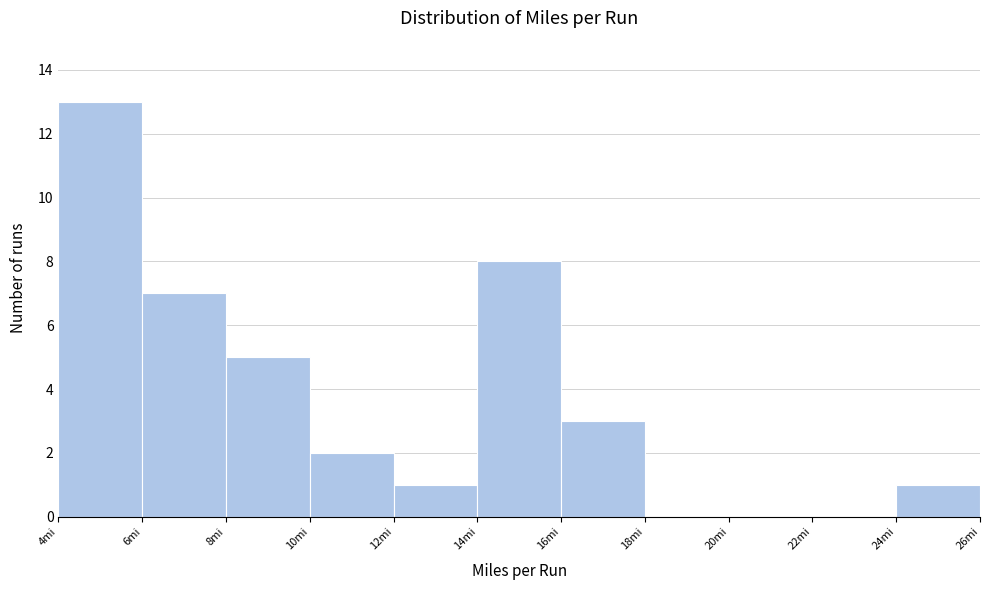

Reading left to right, list every bar in this chart as the range it spans on the x-axis followed by its height. The values are not printed on the chart, so give them approximately, as read against the axis.

4 to 6: 13
6 to 8: 7
8 to 10: 5
10 to 12: 2
12 to 14: 1
14 to 16: 8
16 to 18: 3
18 to 20: 0
20 to 22: 0
22 to 24: 0
24 to 26: 1